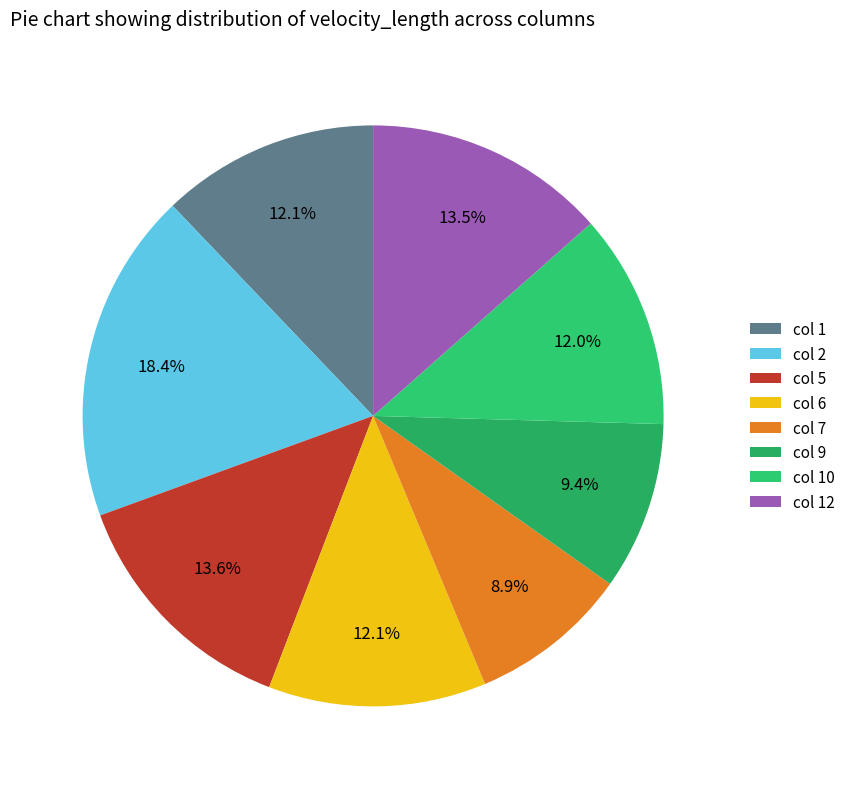

How many slices are in this pie chart?

8